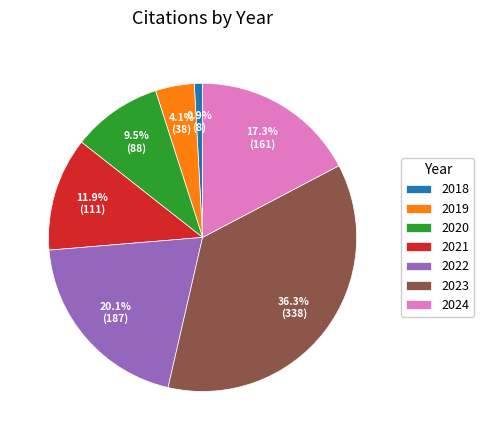

Approximately how many times larger is the value at 2024 compared to 2022?

0.9